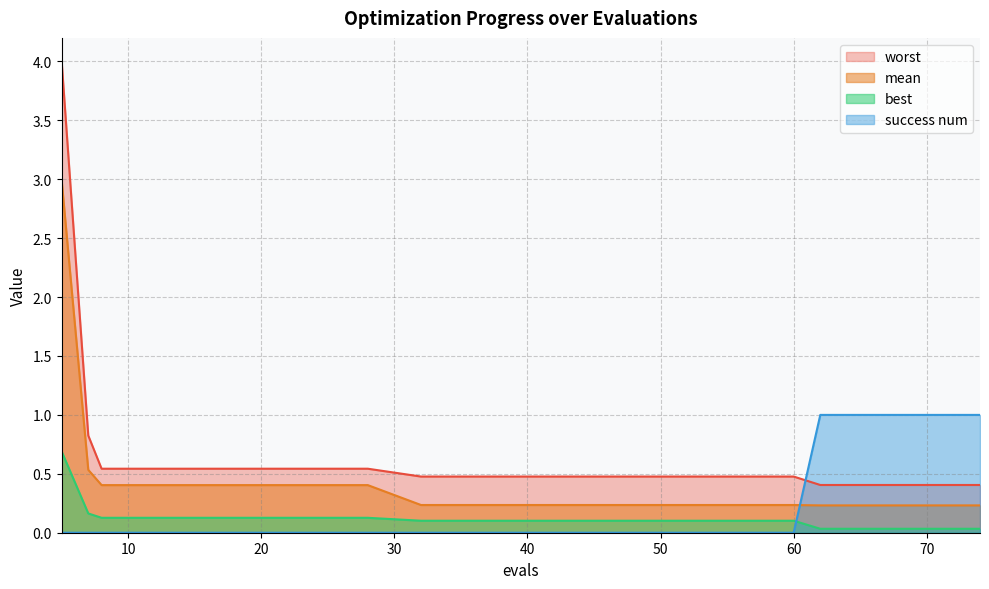

How many values in success num are above zero?

4